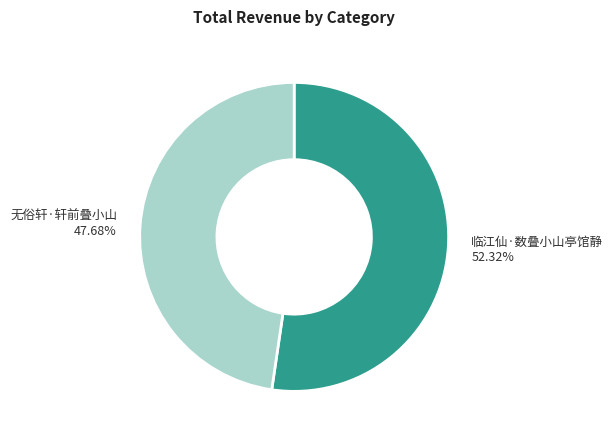

Which has a higher value, 临江仙·数叠小山亭馆静 or 无俗轩·轩前叠小山?

临江仙·数叠小山亭馆静